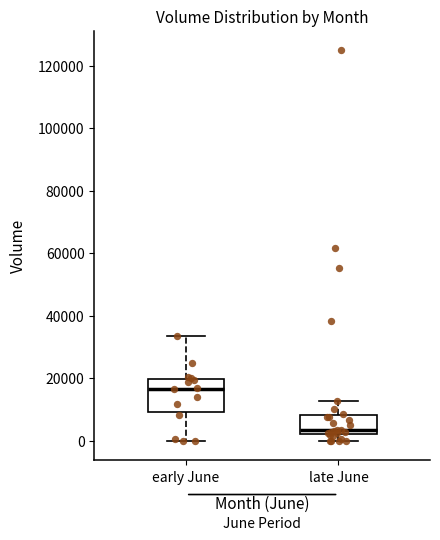

Reading left to right, read every box against the y-axis: the position of its median line, the range the box covers, and the ends of its whiskers. The values are not printed on the chart, so give them approximately, as read against the axis.

early June: median 16000, box 10000 to 20000, whiskers 0 to 34000
late June: median 4000, box 2000 to 8000, whiskers 0 to 12000